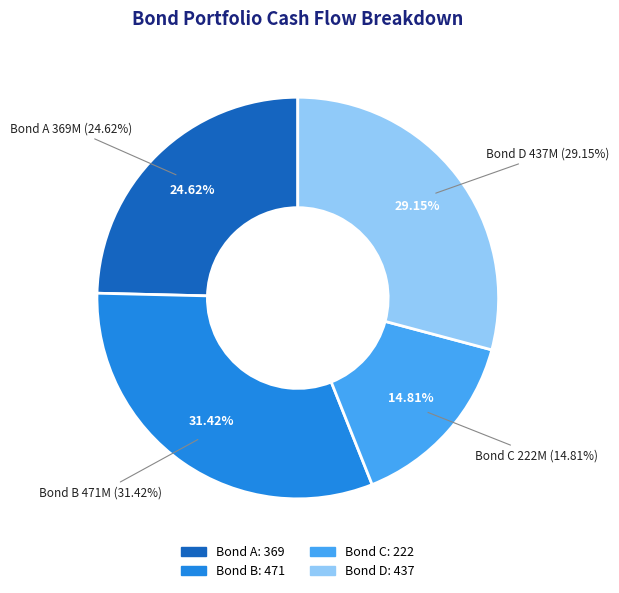

The Bond C slice represents 6% of the pie. True or false?

False